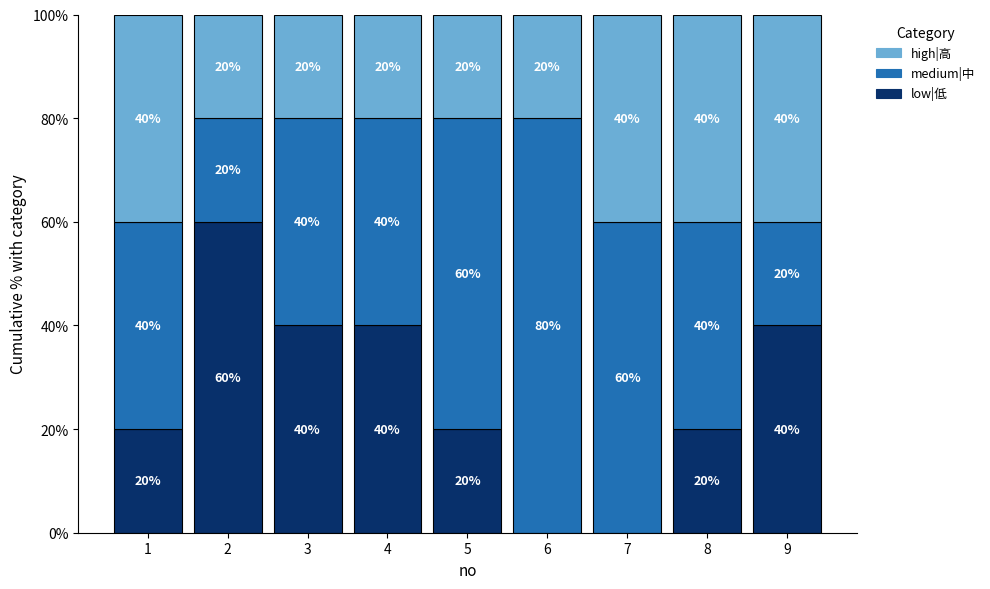

Count the low|低 values in the range 20 to 40.

6